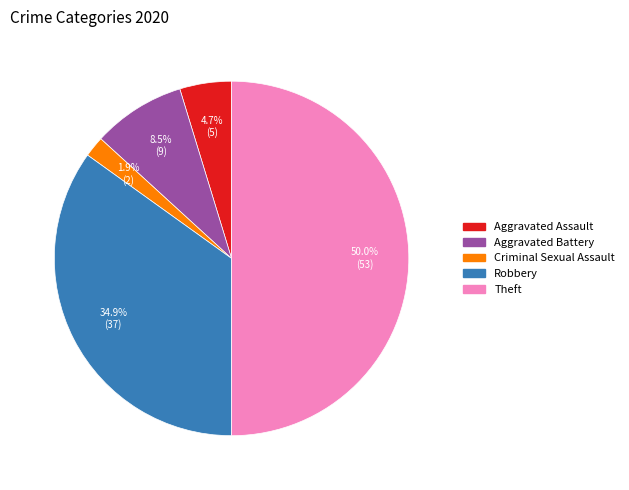

How many segments does this pie chart have?

5